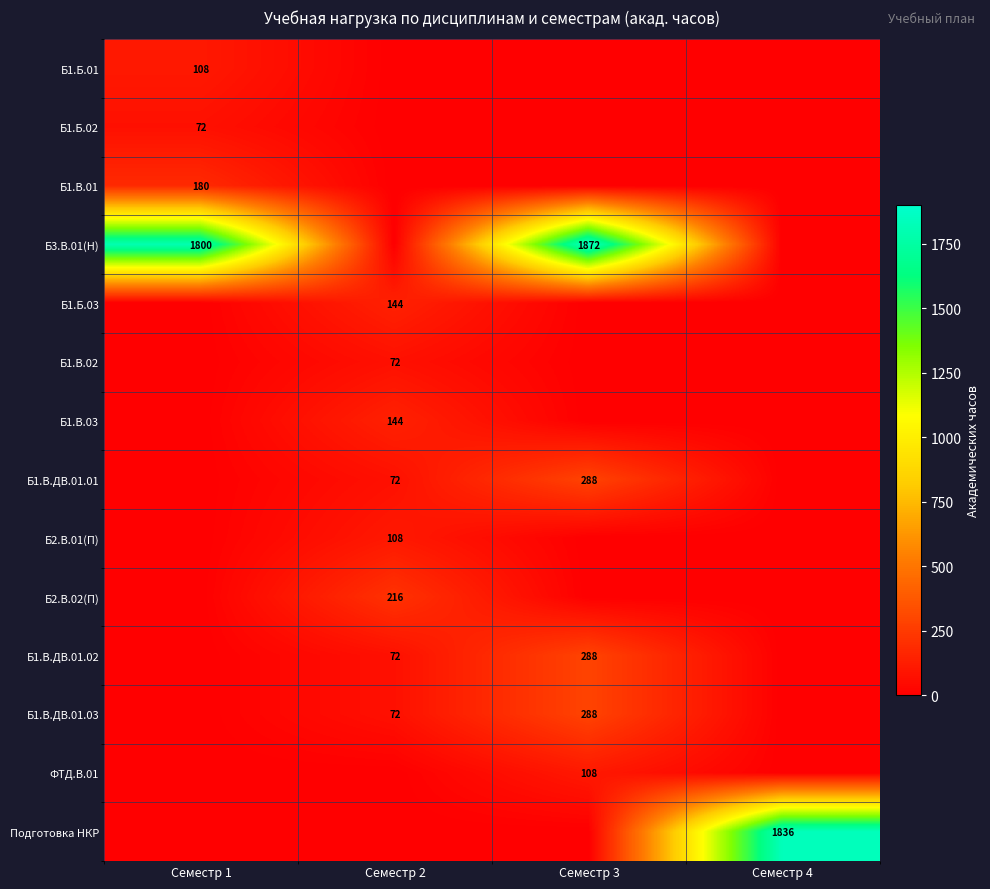

The value of Б1.В.02 at Семестр 2 is 129. True or false?

False